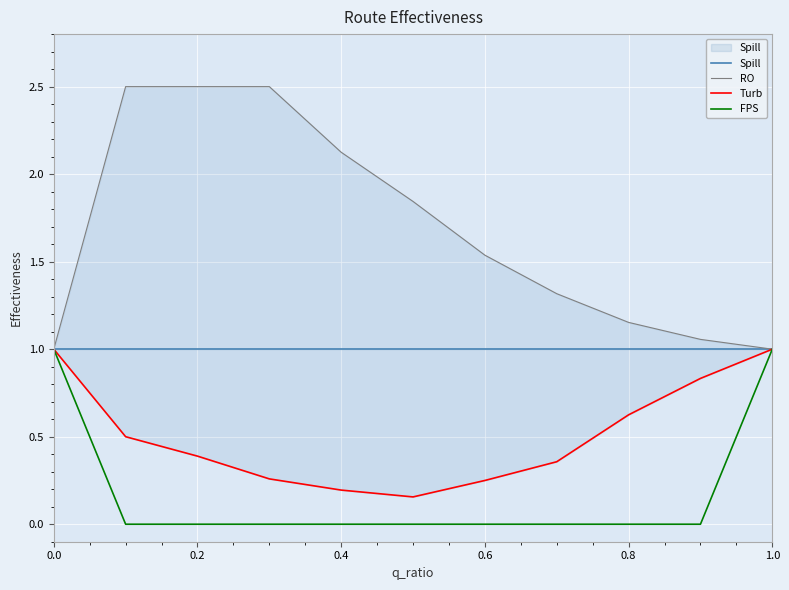

What is the value of the Turb point at the 3rd from the left?

0.4